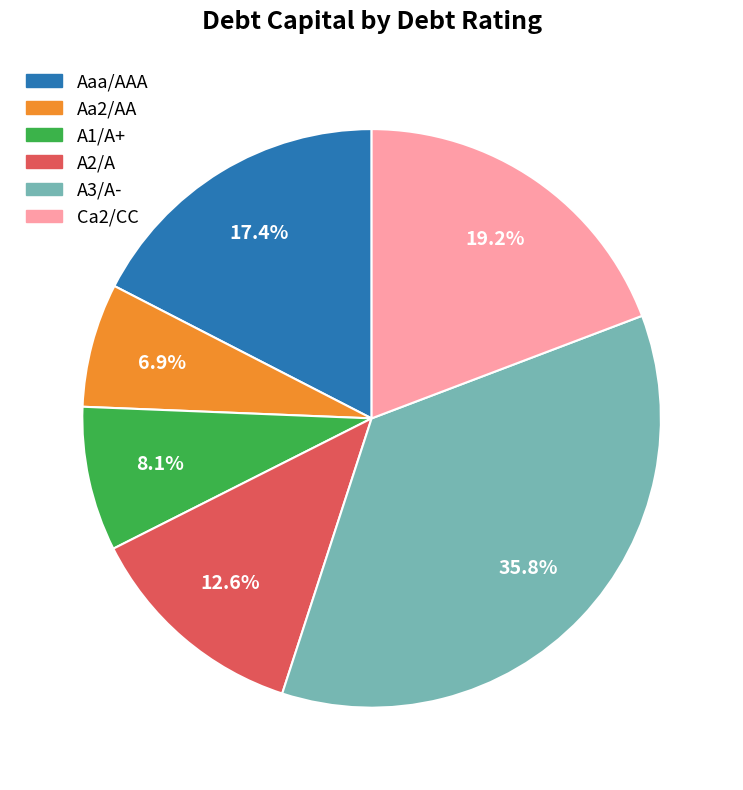

Is Aaa/AAA the majority of the pie?

No